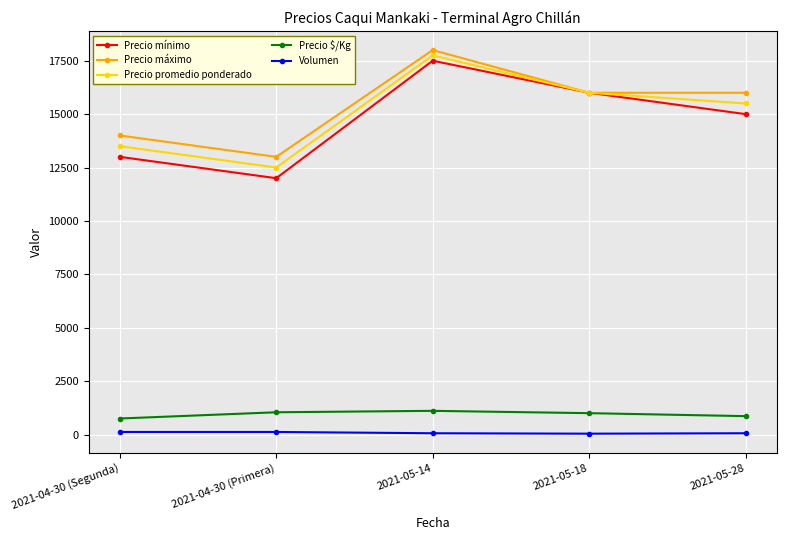

List the series in order of their peak value, highest first.

Precio máximo, Precio promedio ponderado, Precio mínimo, Precio $/Kg, Volumen